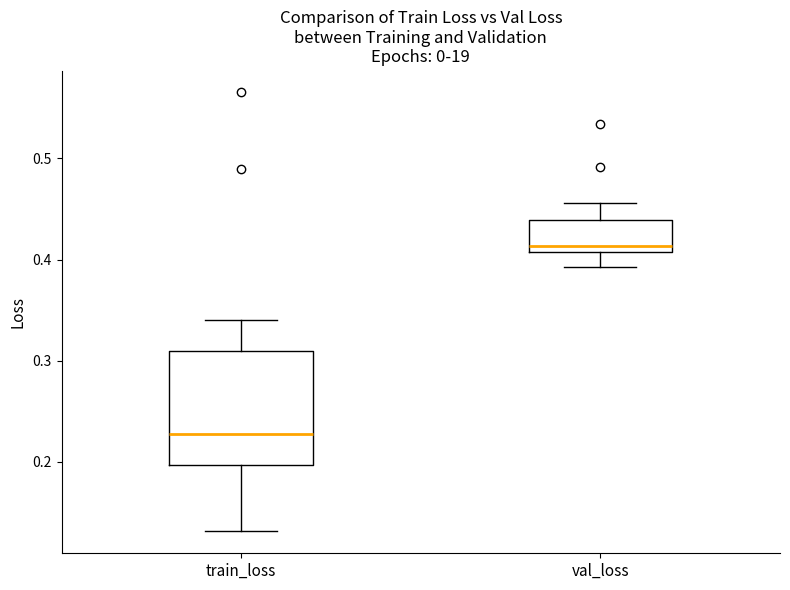

Where is the upper edge of the box for val_loss on the y-axis? The values are not printed on the chart, so give them approximately, as read against the axis.

0.44